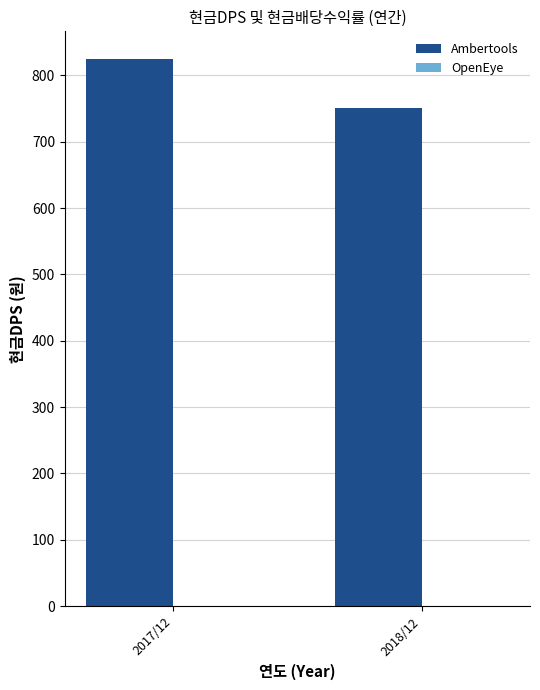

Which label corresponds to the largest value in the chart?

2017/12